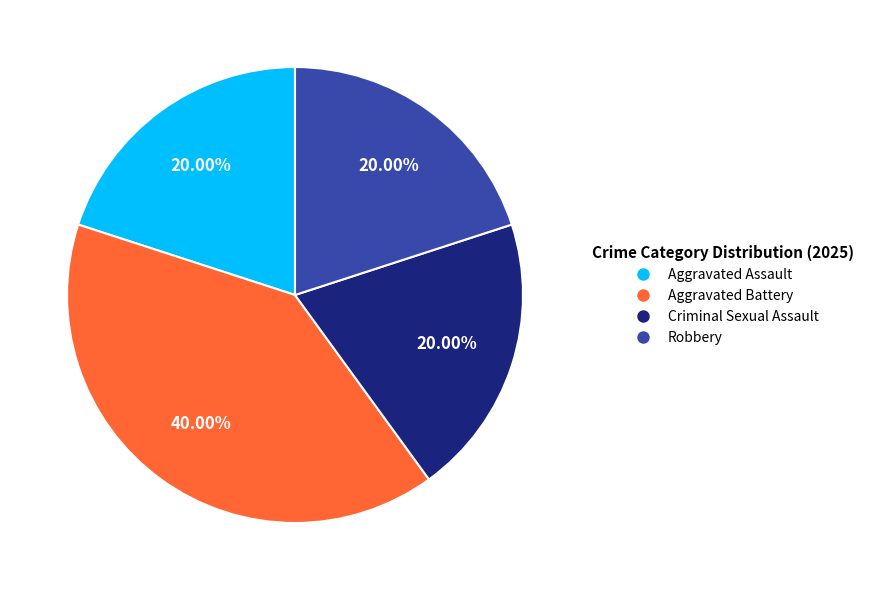

What is the ratio of the value at Criminal Sexual Assault to the value at Aggravated Assault?

1.0